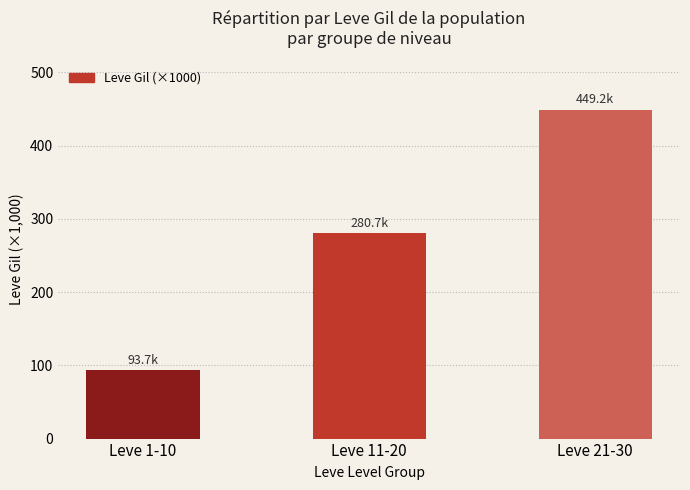

What is the value of the 2nd bar from the left?

280.7